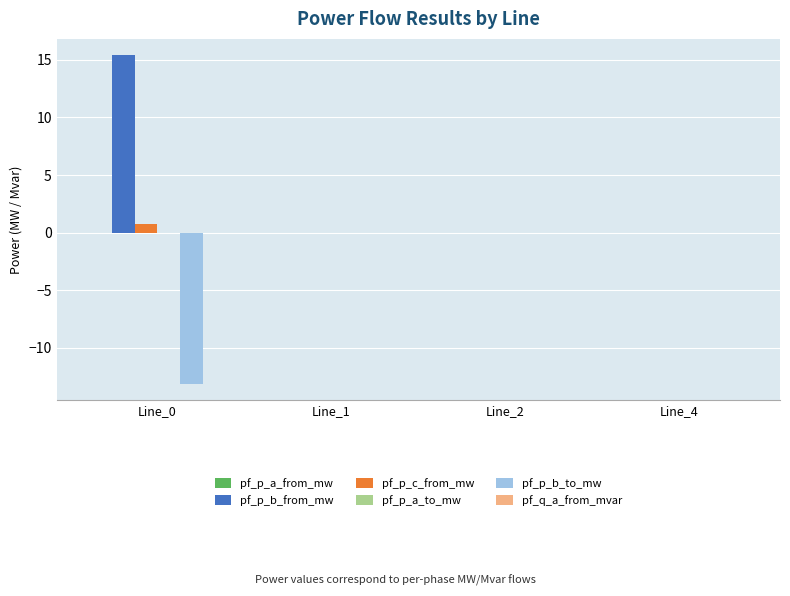

Is it true that pf_p_b_to_mw equals -0.0 at Line_2?

True